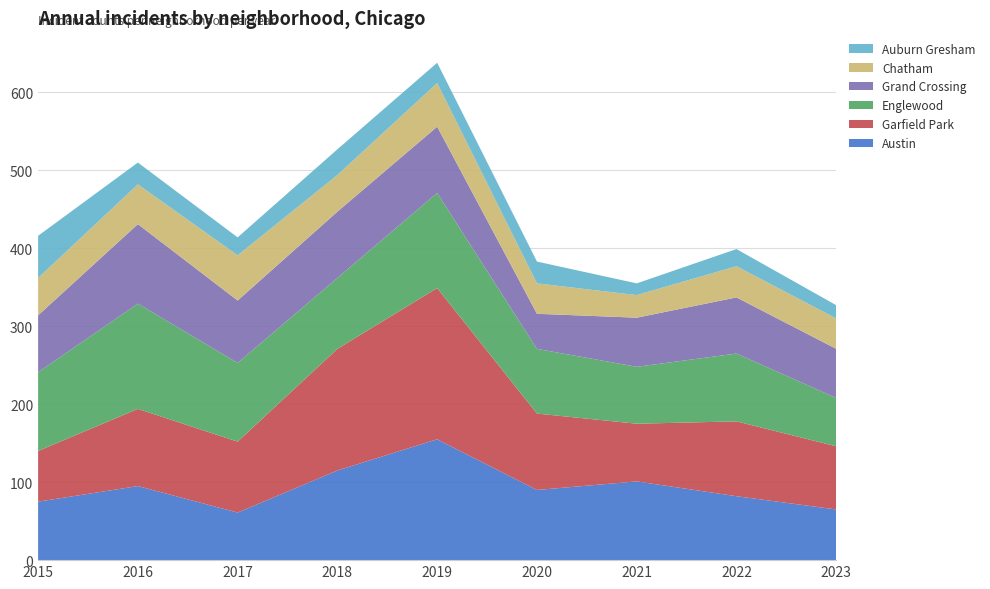

Reading left to right, extract all data points from this chart.

Austin: 2015=75	2016=95	2017=61	2018=115	2019=155	2020=90	2021=101	2022=82	2023=65
Garfield Park: 2015=65	2016=99	2017=91	2018=156	2019=194	2020=98	2021=74	2022=96	2023=81
Englewood: 2015=101	2016=135	2017=101	2018=91	2019=122	2020=83	2021=73	2022=87	2023=62
Grand Crossing: 2015=73	2016=102	2017=80	2018=85	2019=85	2020=45	2021=63	2022=72	2023=63
Chatham: 2015=48	2016=51	2017=58	2018=47	2019=56	2020=39	2021=29	2022=40	2023=39
Auburn Gresham: 2015=54	2016=28	2017=23	2018=33	2019=26	2020=28	2021=15	2022=22	2023=17